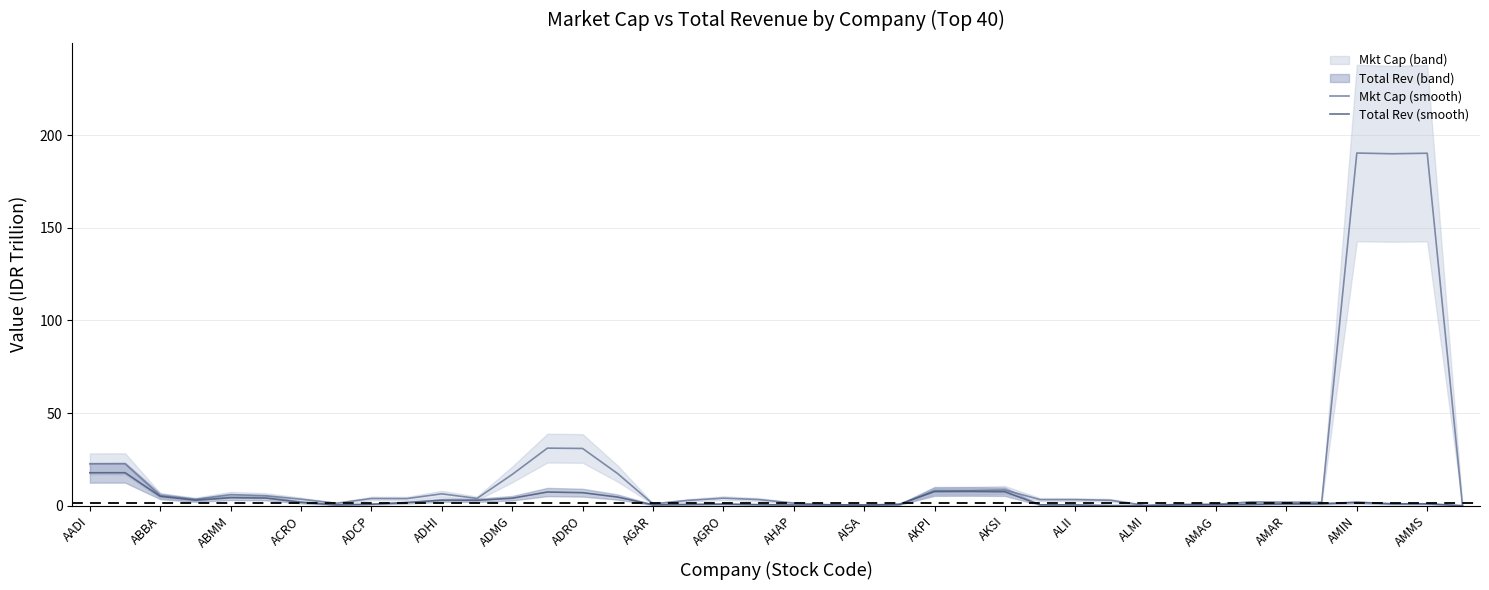

Reading right to left, list all the values displayed in this chart.

Mkt Cap (smooth): 0.4	190.2	189.9	190.3	1.8	1.9	2.0	0.8	0.7	0.2	2.9	3.3	3.3	8.5	8.2	8.2	0.5	0.5	0.5	1.4	3.3	4.1	2.9	1.0	17.3	30.9	31.1	16.9	3.9	6.4	3.8	3.9	1.3	3.5	5.4	6.0	3.5	5.4	22.6	22.6
Total Rev (smooth): 0.1	1.1	1.0	1.8	1.1	1.1	0.7	0.5	0.5	0.0	0.1	0.4	0.5	7.6	7.7	7.6	0.8	0.3	0.5	0.4	0.6	0.9	0.7	0.5	4.7	7.0	7.4	4.1	2.9	3.0	1.7	0.8	0.5	1.8	4.2	4.4	3.0	5.0	17.8	17.8